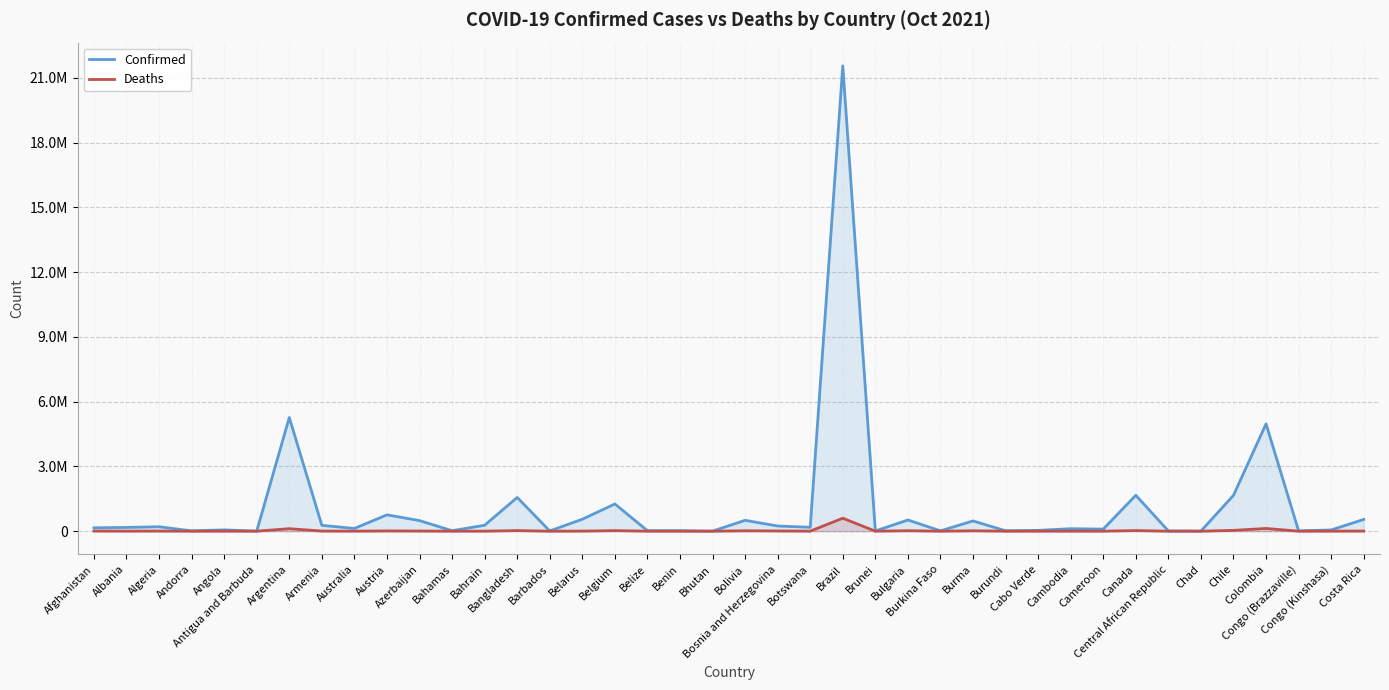

True or false: Deaths and Confirmed cross at least once.

False